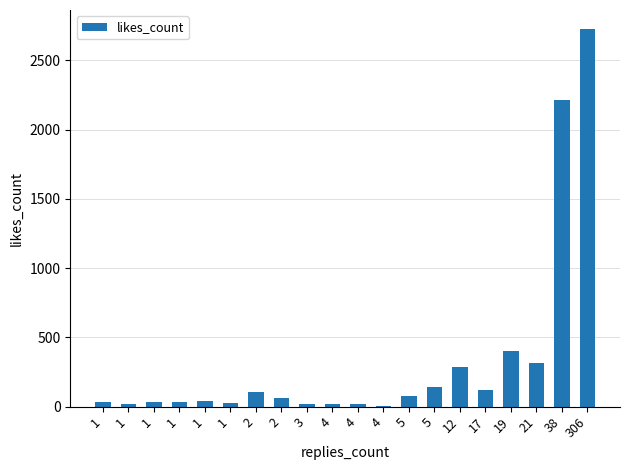

List the labels in order of value, smallest first.

4, 1, 4, 3, 4, 1, 1, 1, 1, 1, 2, 5, 2, 17, 5, 12, 21, 19, 38, 306